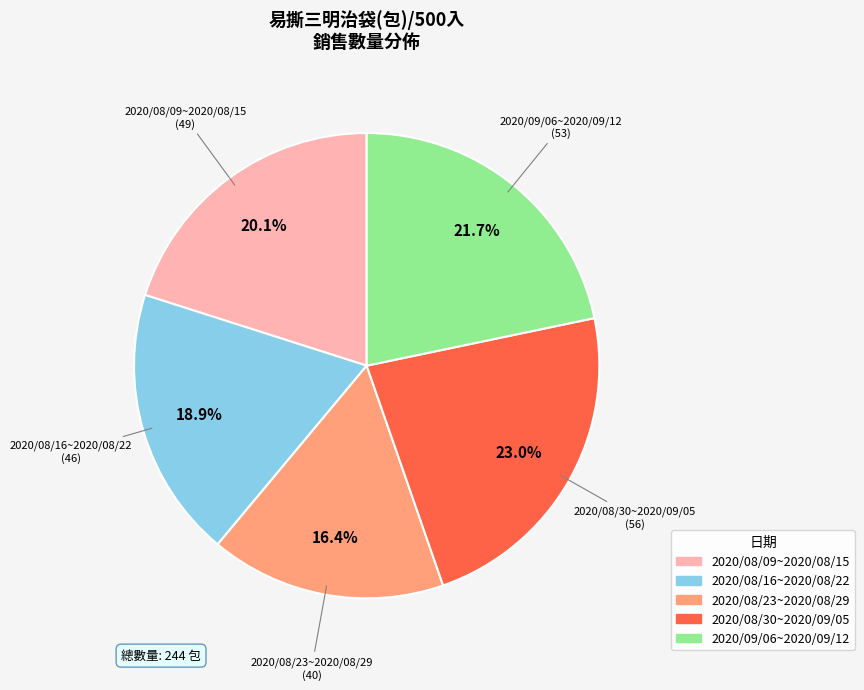

To the nearest percent, what percentage of the pie is 2020/08/30~2020/09/05?

23%